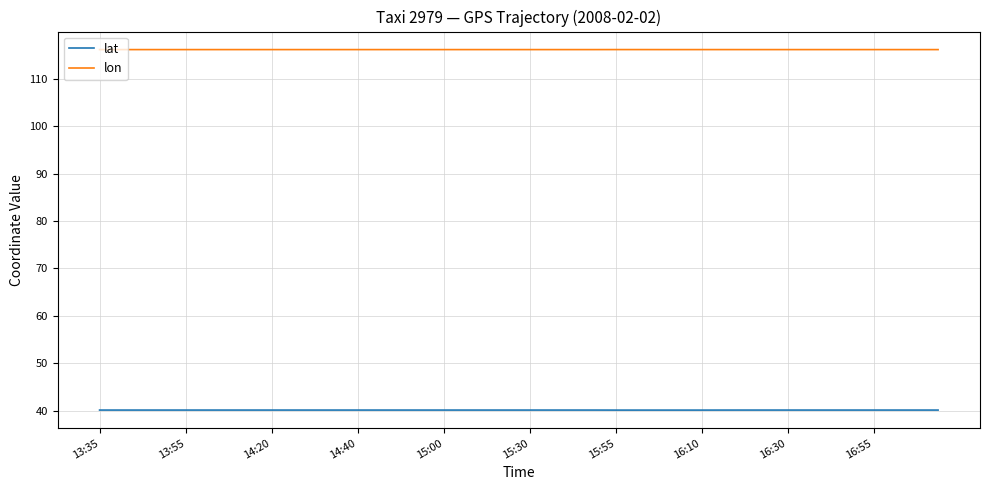

List the series in order of their peak value, highest first.

lon, lat